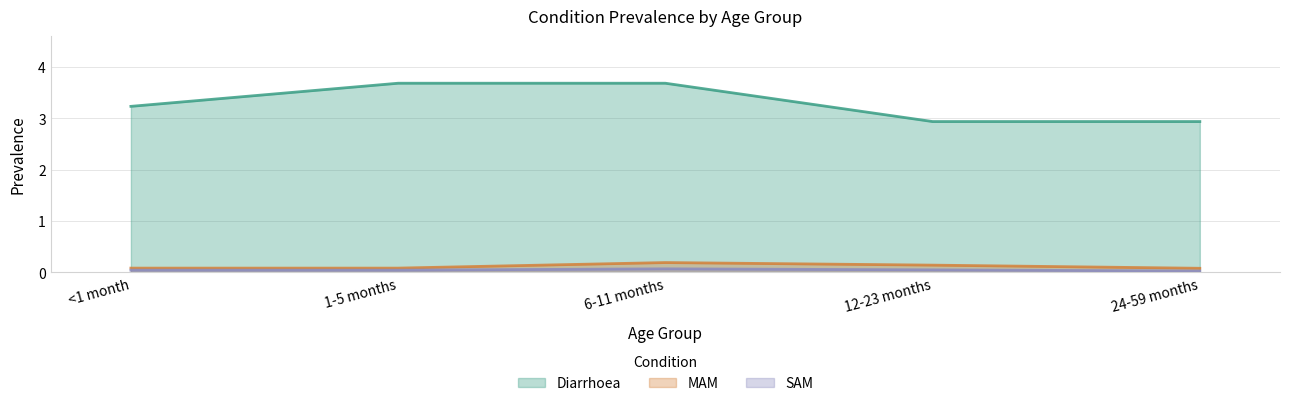

What are all the series names shown in the legend?

Diarrhoea, MAM, SAM